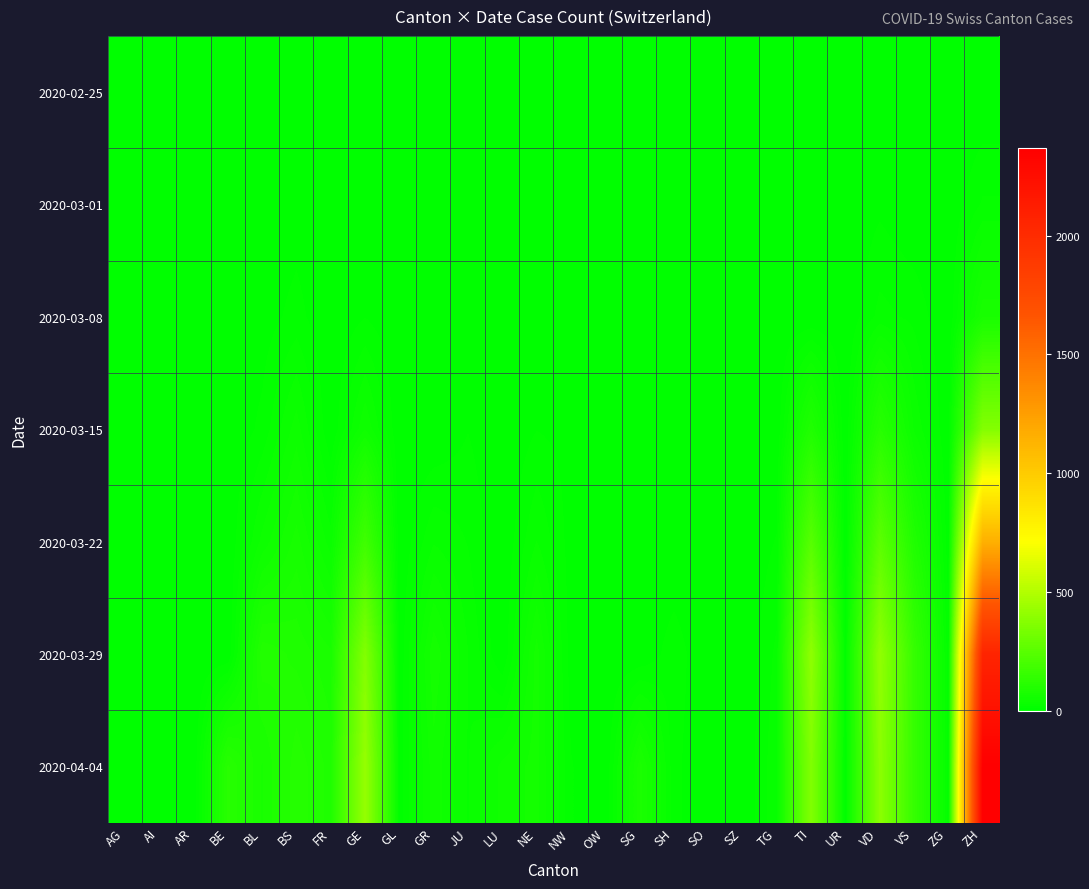

Between GR and BE, which is larger?

GR